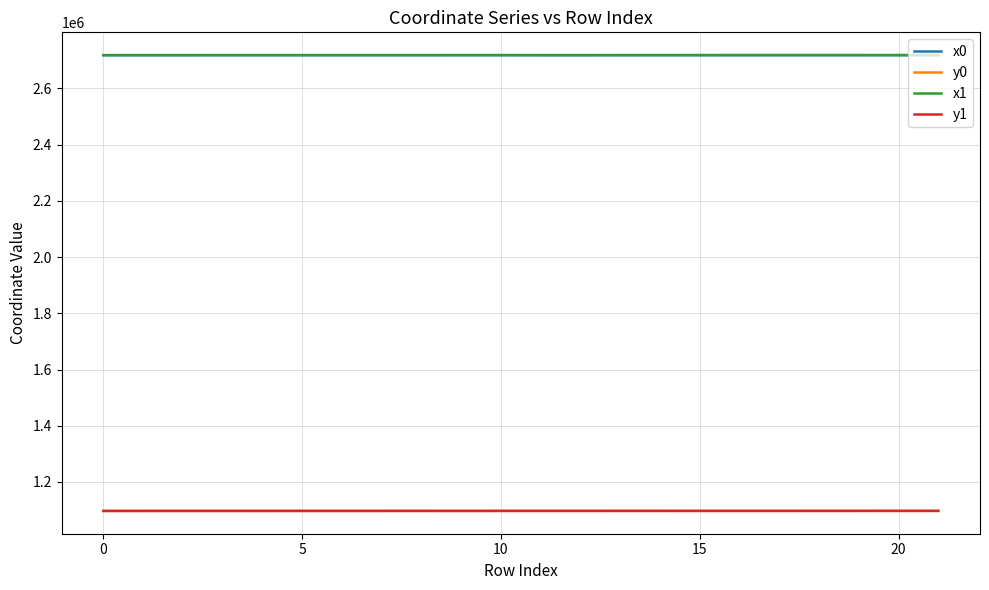

True or false: x0 and y0 intersect in this chart.

False